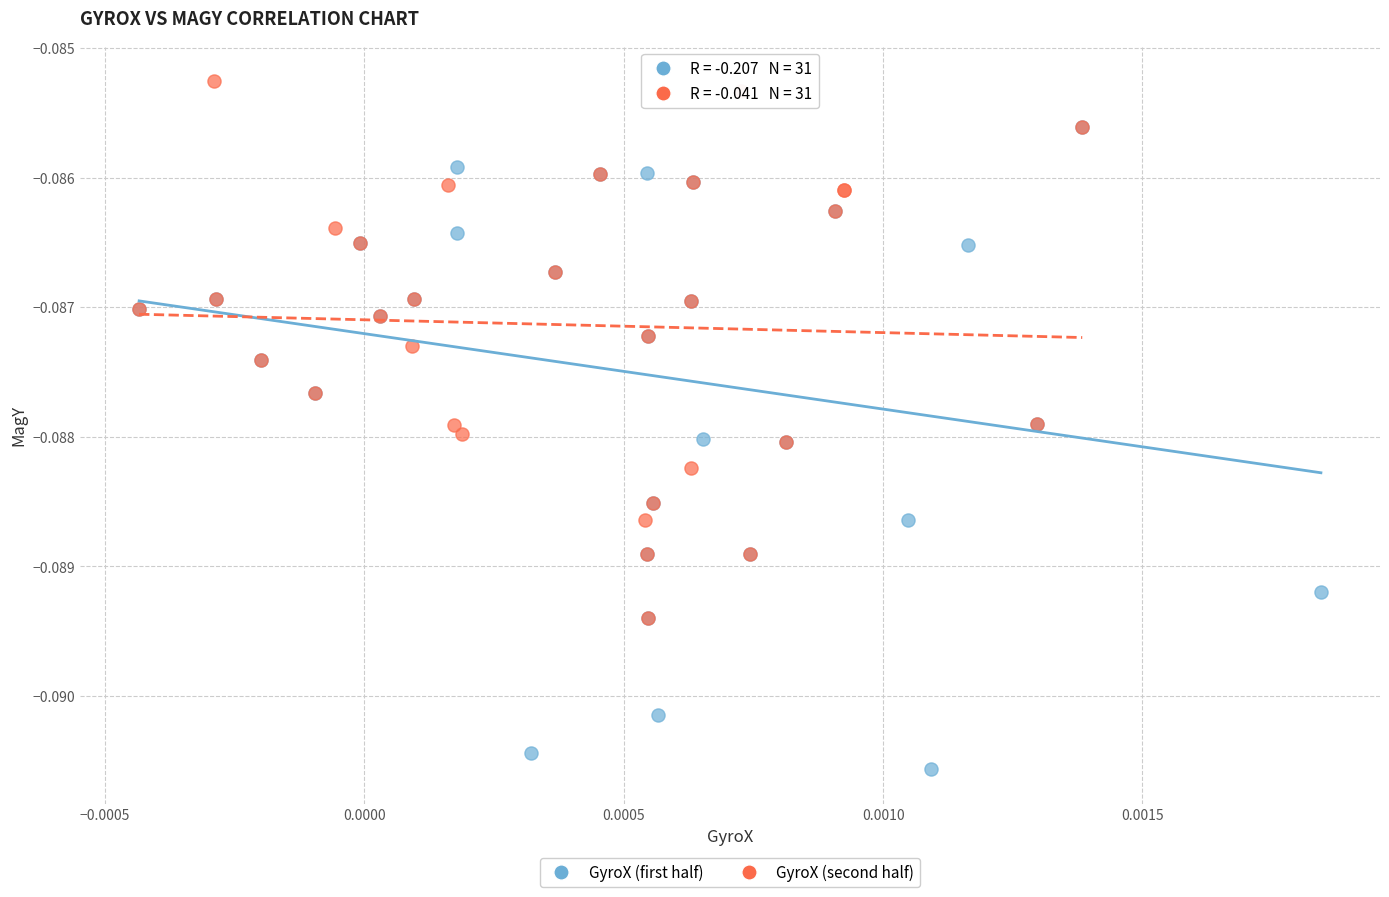

Which series reaches the minimum Y coordinate?

GyroX (first half)